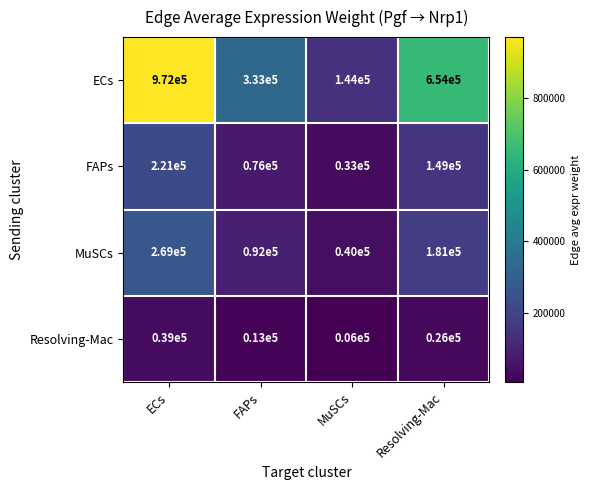

What is the greatest value displayed?

972000